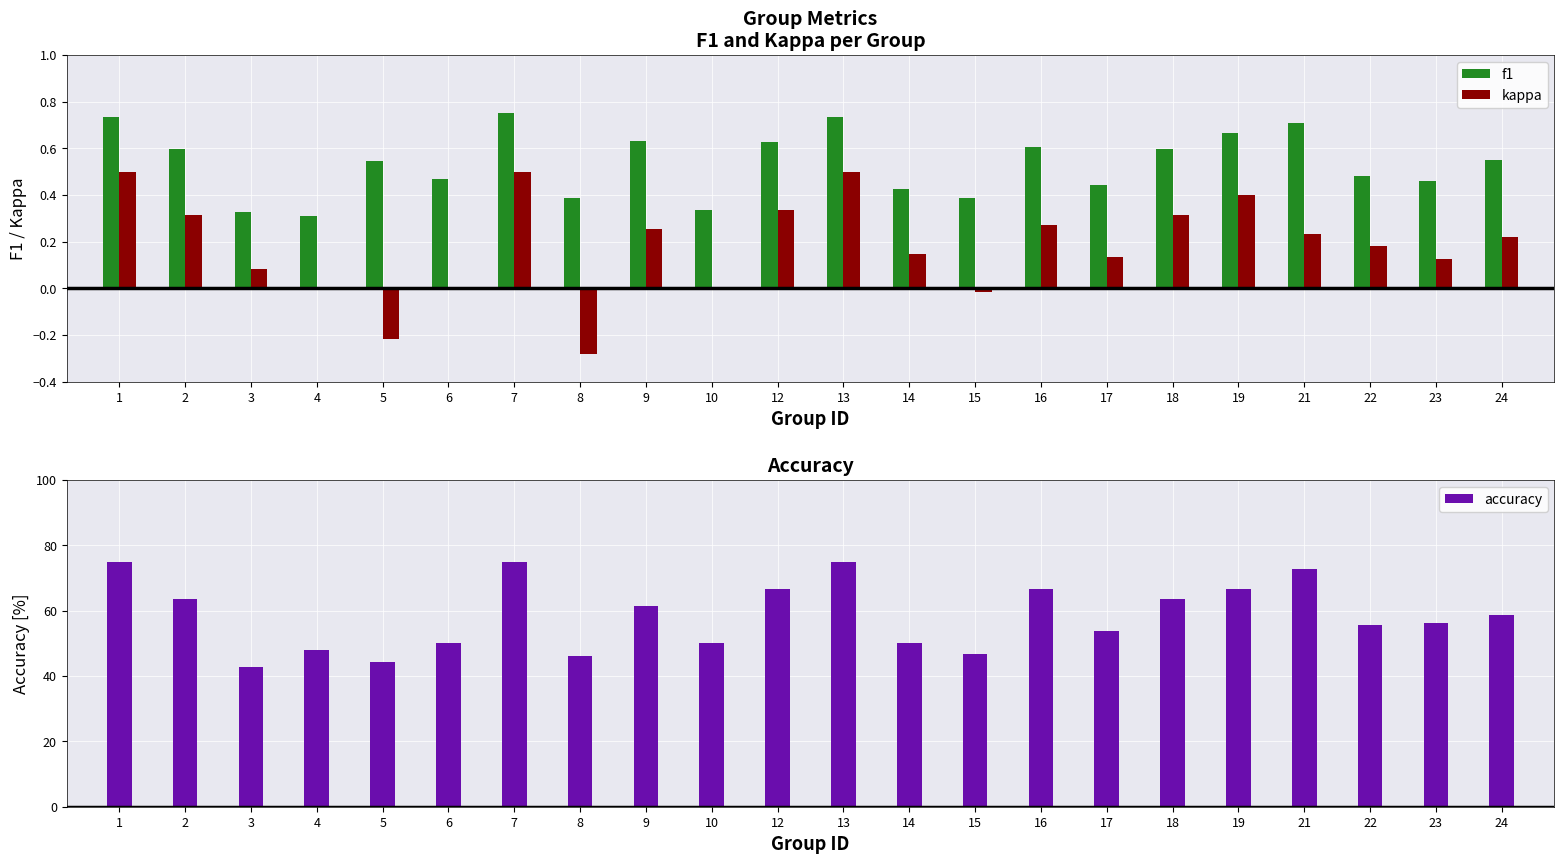

What is the spread (max minus min) of values at 7?

0.2